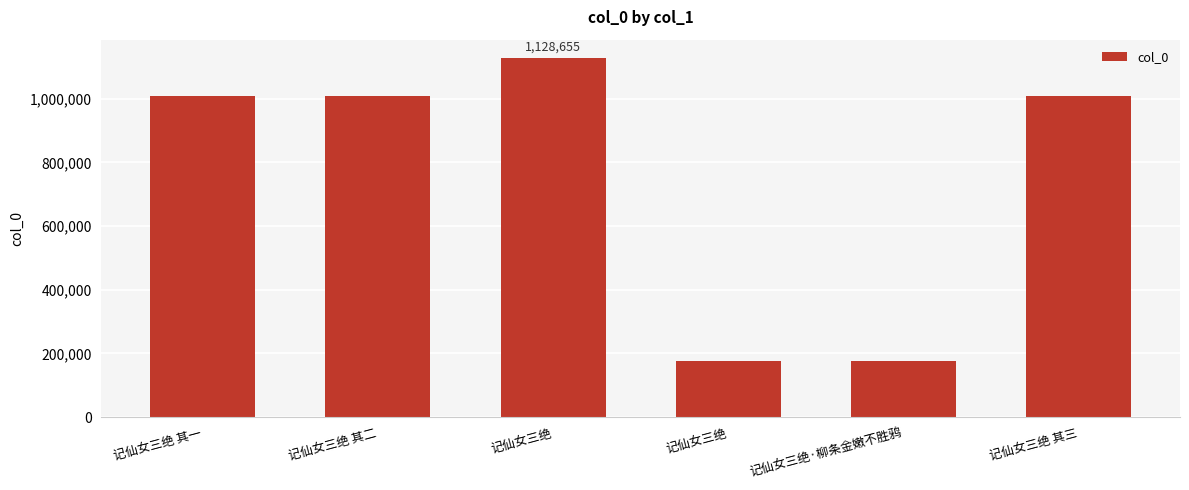

What is the change in value from 记仙女三绝 to 记仙女三绝 其三?

-121661